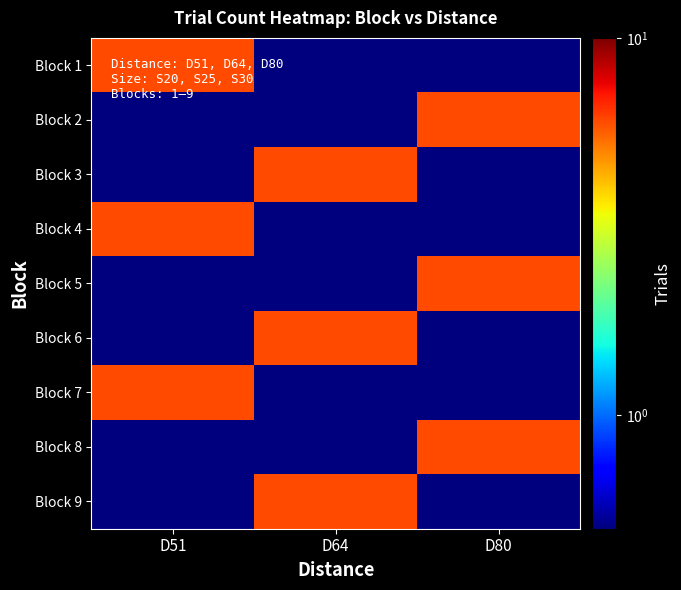

Reading right to left, transcribe all the data shown in this chart.

Block 1: D80=0.5	D64=0.5	D51=6.0
Block 2: D80=6.0	D64=0.5	D51=0.5
Block 3: D80=0.5	D64=6.0	D51=0.5
Block 4: D80=0.5	D64=0.5	D51=6.0
Block 5: D80=6.0	D64=0.5	D51=0.5
Block 6: D80=0.5	D64=6.0	D51=0.5
Block 7: D80=0.5	D64=0.5	D51=6.0
Block 8: D80=6.0	D64=0.5	D51=0.5
Block 9: D80=0.5	D64=6.0	D51=0.5